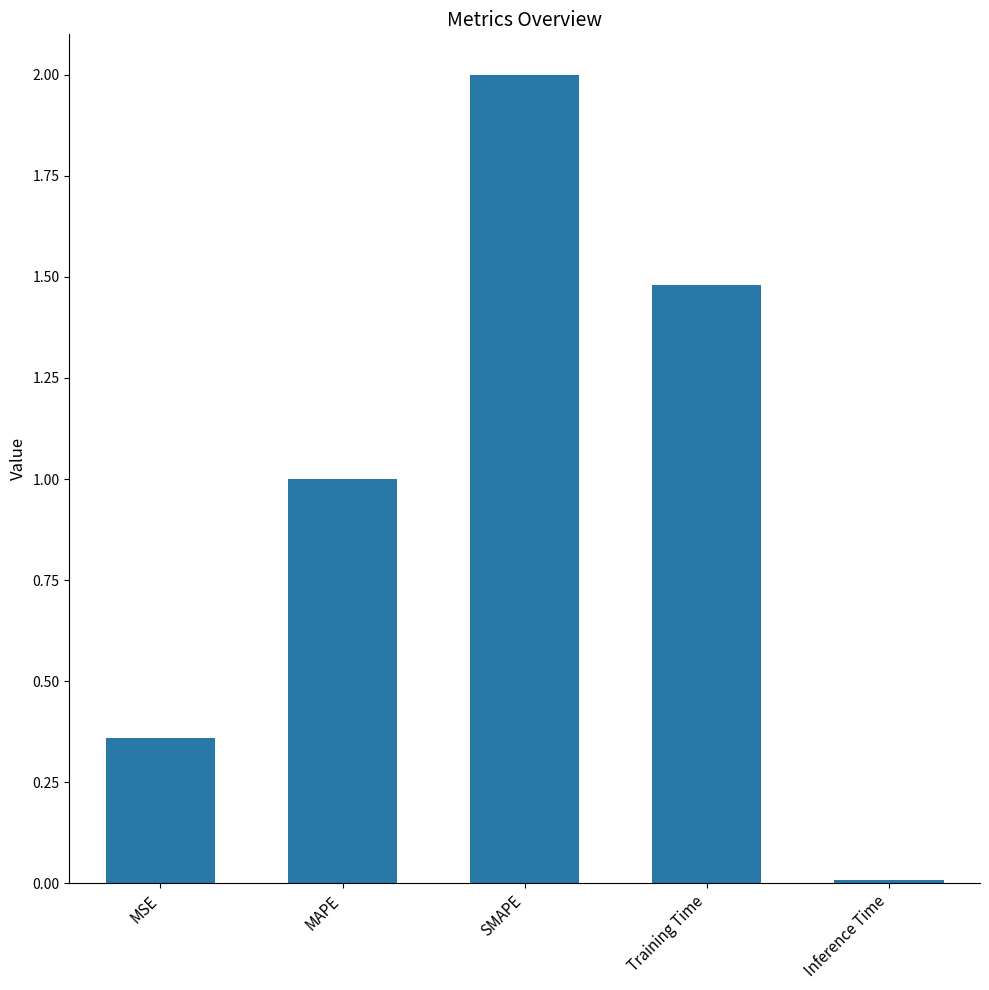

Are the bars grouped side by side (vs. stacked)?

No